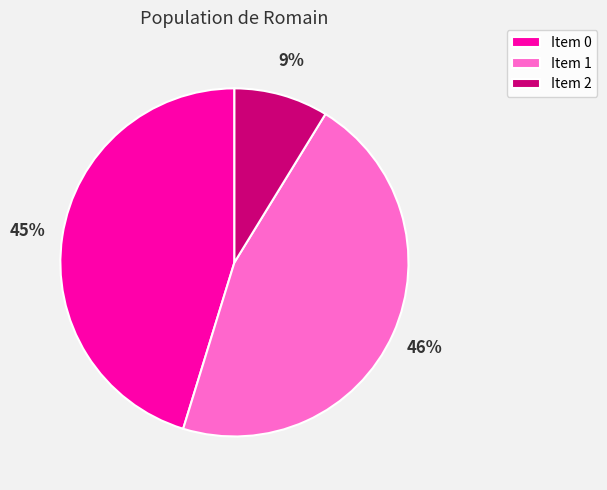

Combined, do Item 0 and Item 1 account for over 50%?

Yes